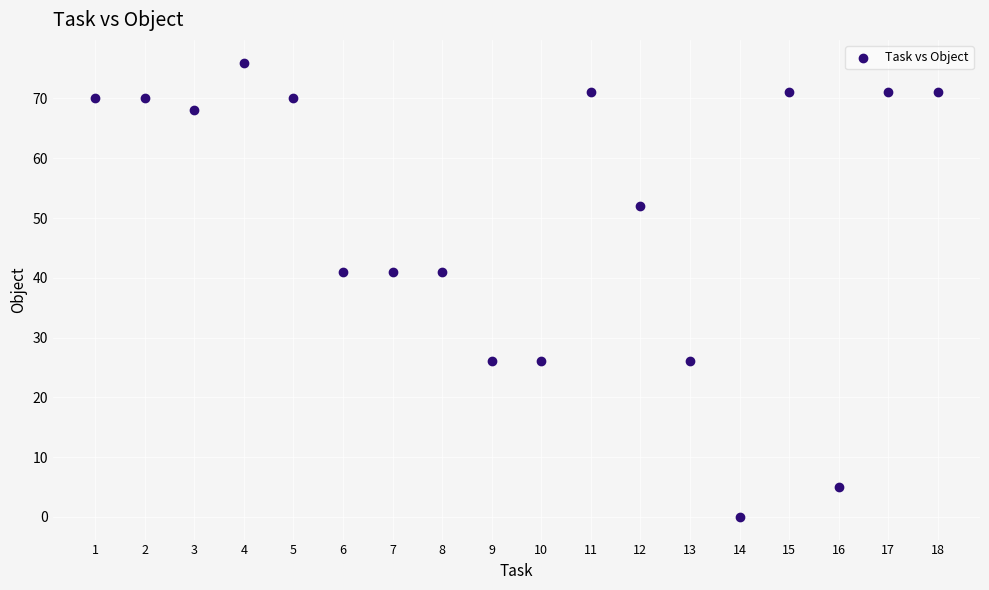

What is the range of Y values (max minus min)?

76